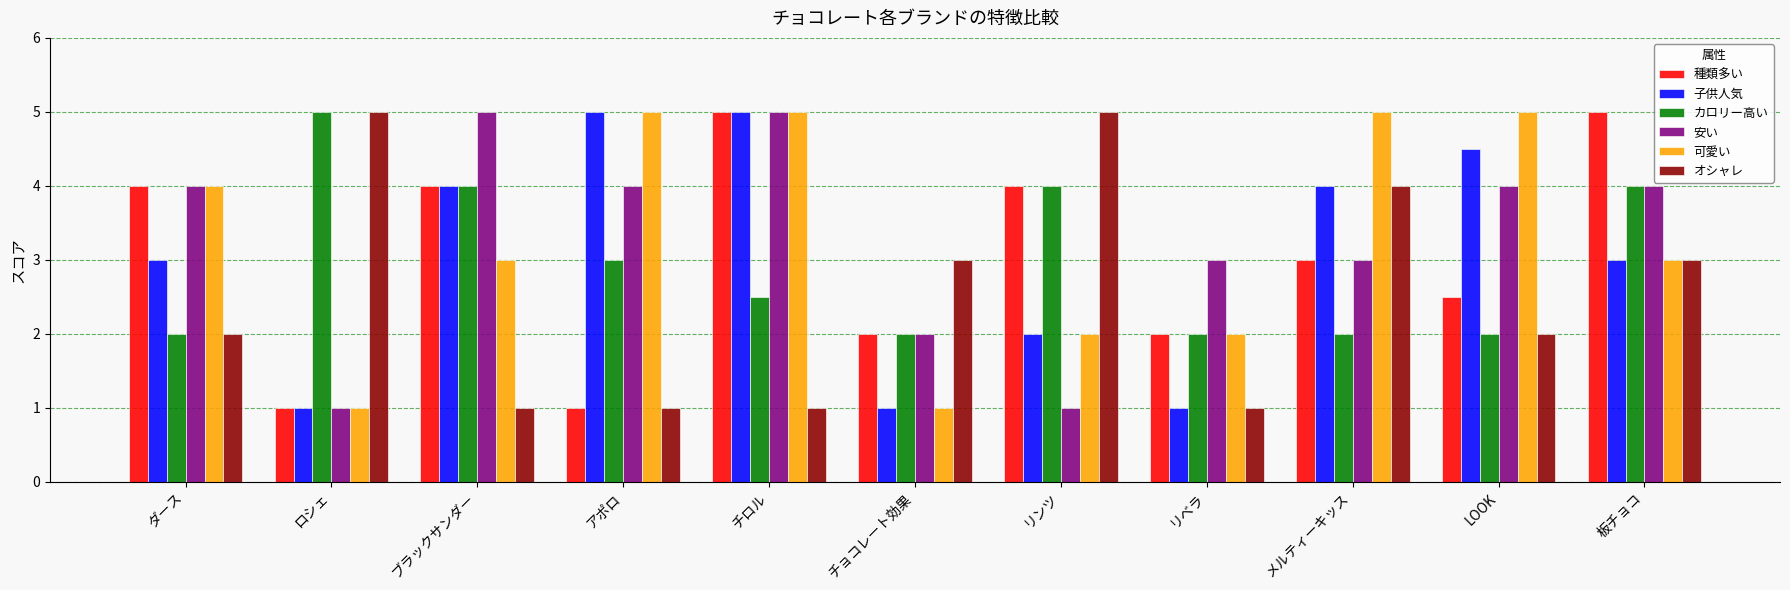

True or false: 種類多い has a value of 2.6 at ブラックサンダー.

False